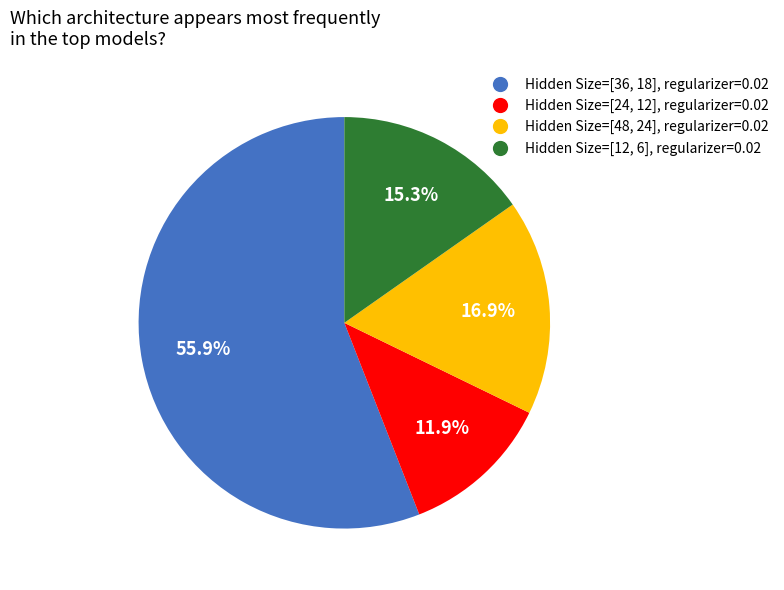

To the nearest percent, what portion does Hidden Size=[48, 24], regularizer=0.02 represent?

17%